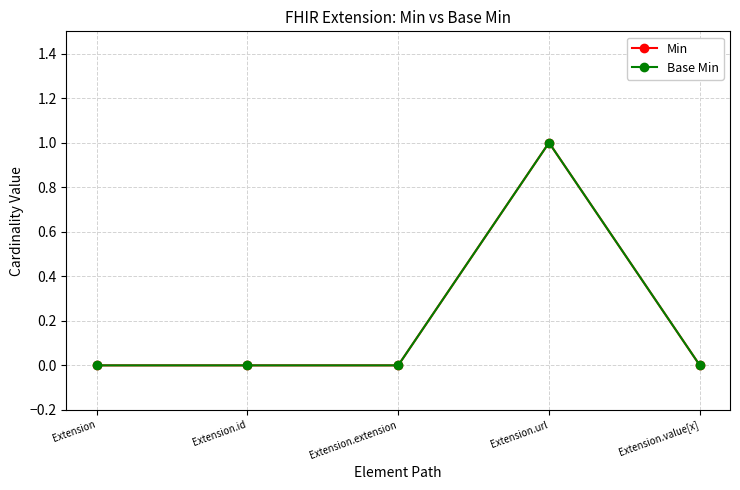

How many values in the Min series exceed 0?

1